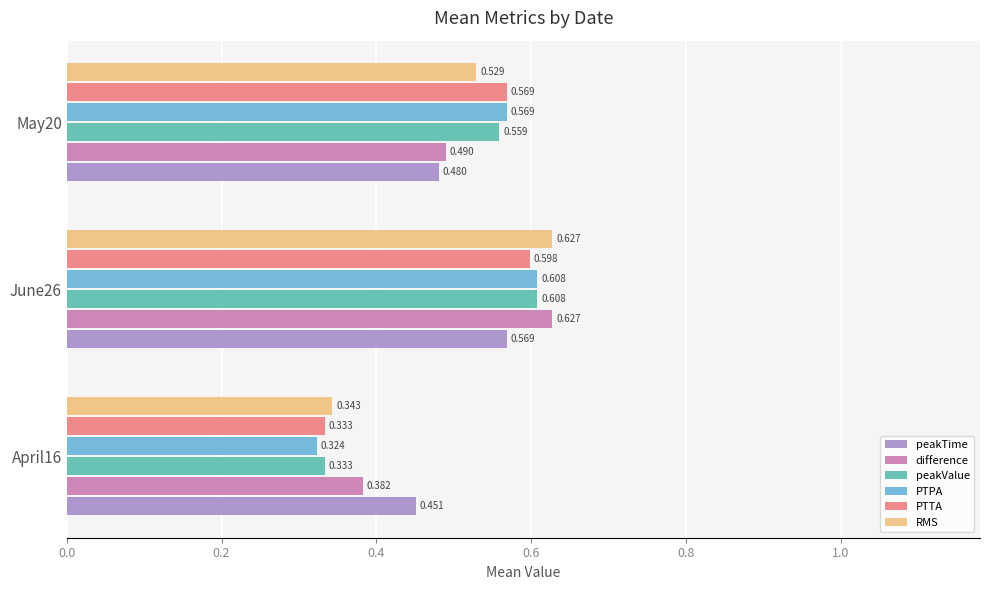

Between April16 and May20, which series saw the biggest shift?

PTPA